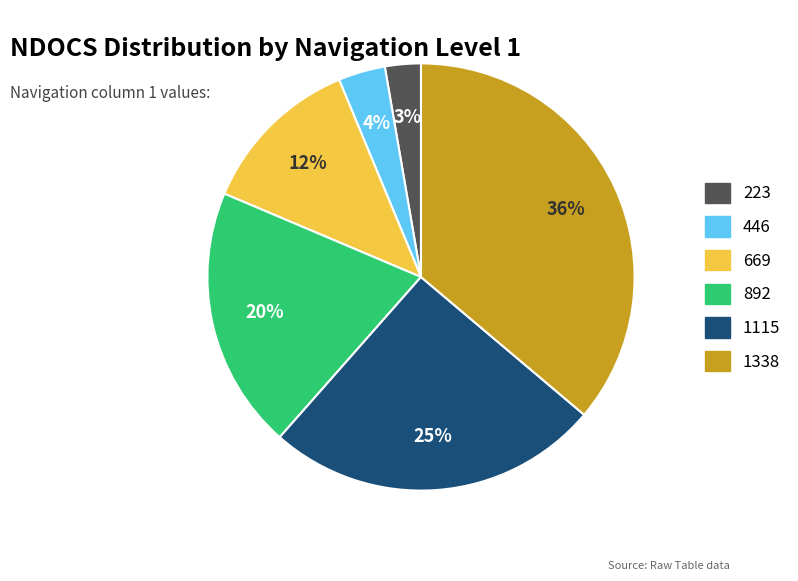

To the nearest percent, what is the average slice percentage?

17%